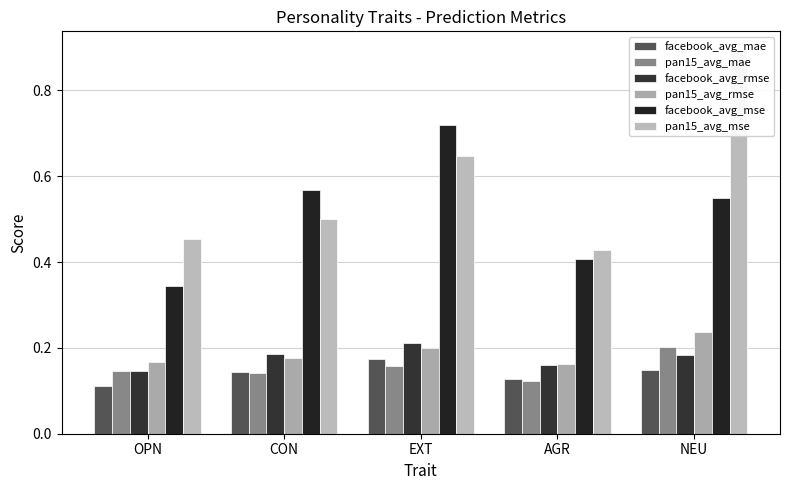

What is the approximate value of facebook_avg_rmse at OPN?

0.1